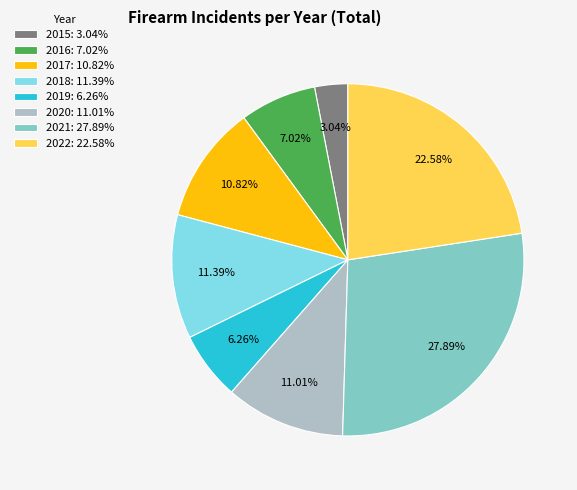

Approximately how many times larger is the value at 2015 compared to 2017?

0.3